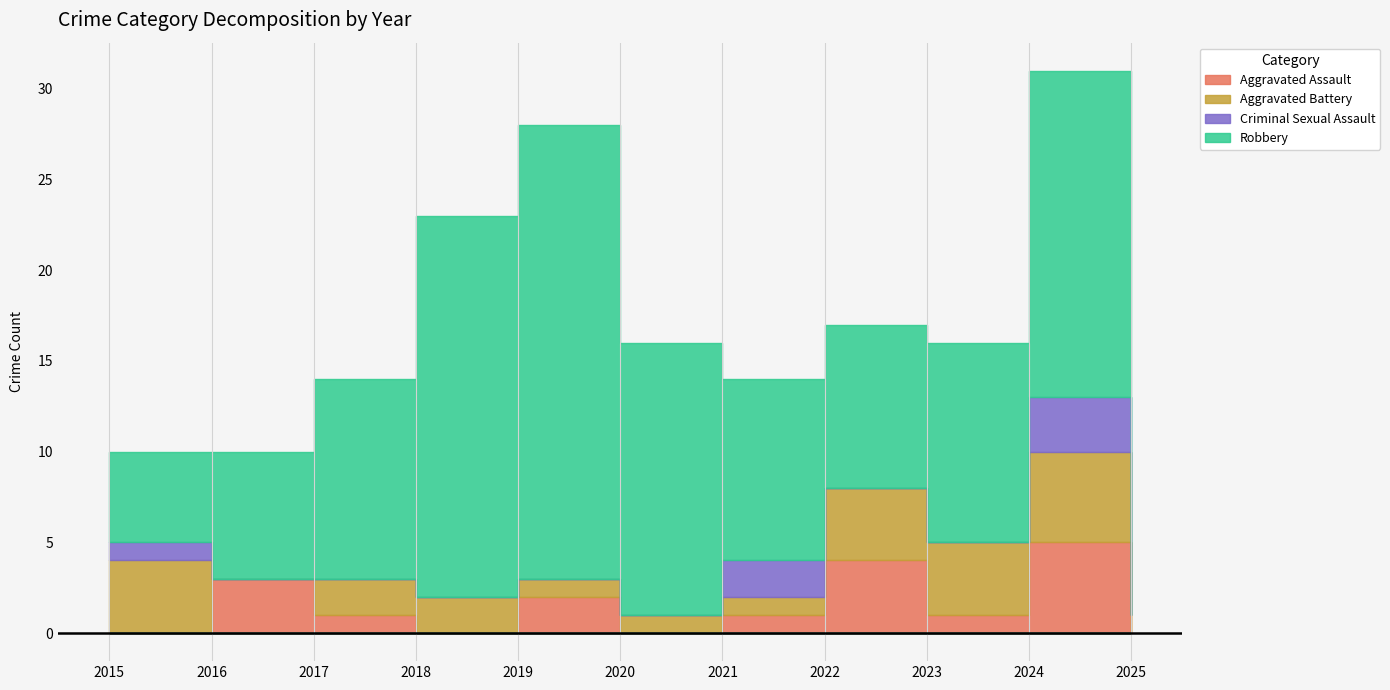

How many lines are shown in the chart?

4